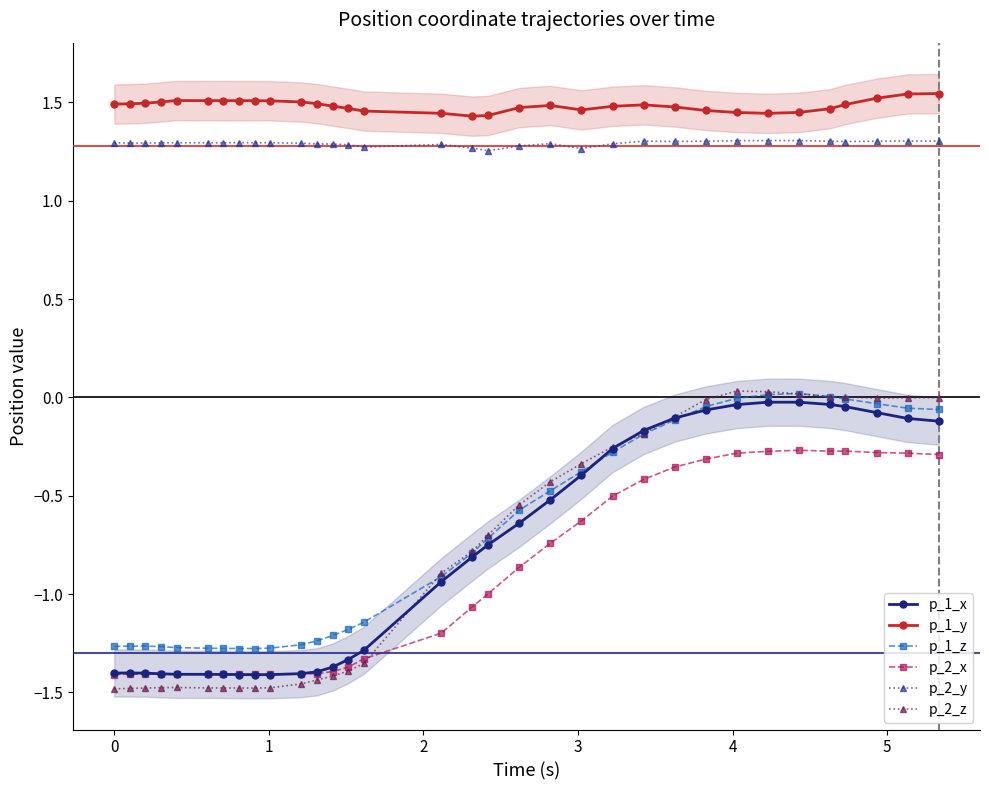

True or false: p_2_z and p_1_y intersect in this chart.

False